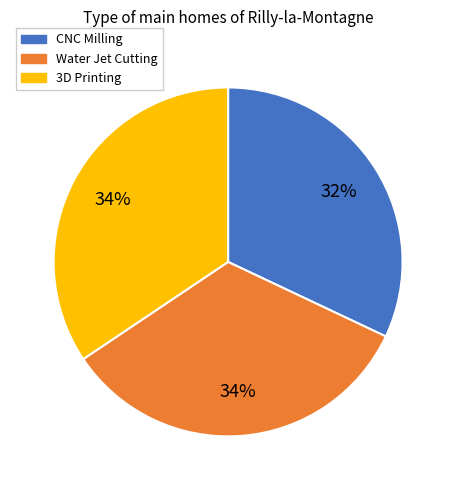

What is the smallest slice in the pie chart?

CNC Milling